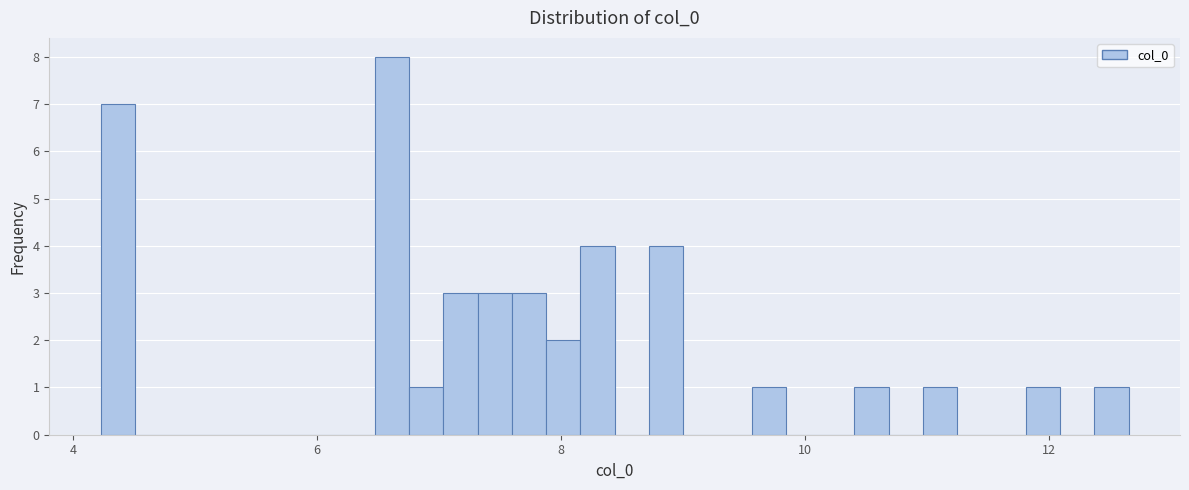

Read against the x-axis, roughly where is the centre of the tallest bar?

6.6